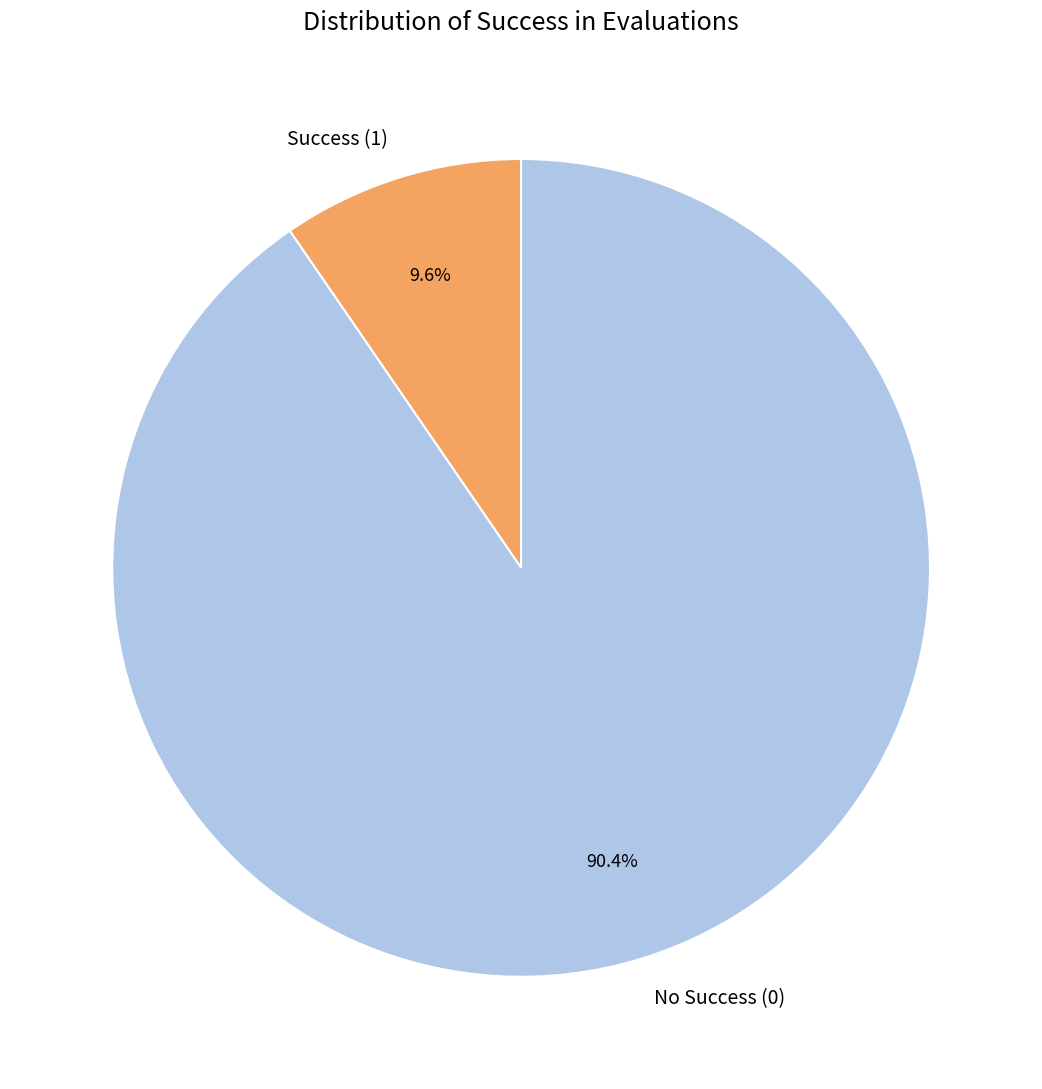

To the nearest percent, what is the average slice percentage?

50%